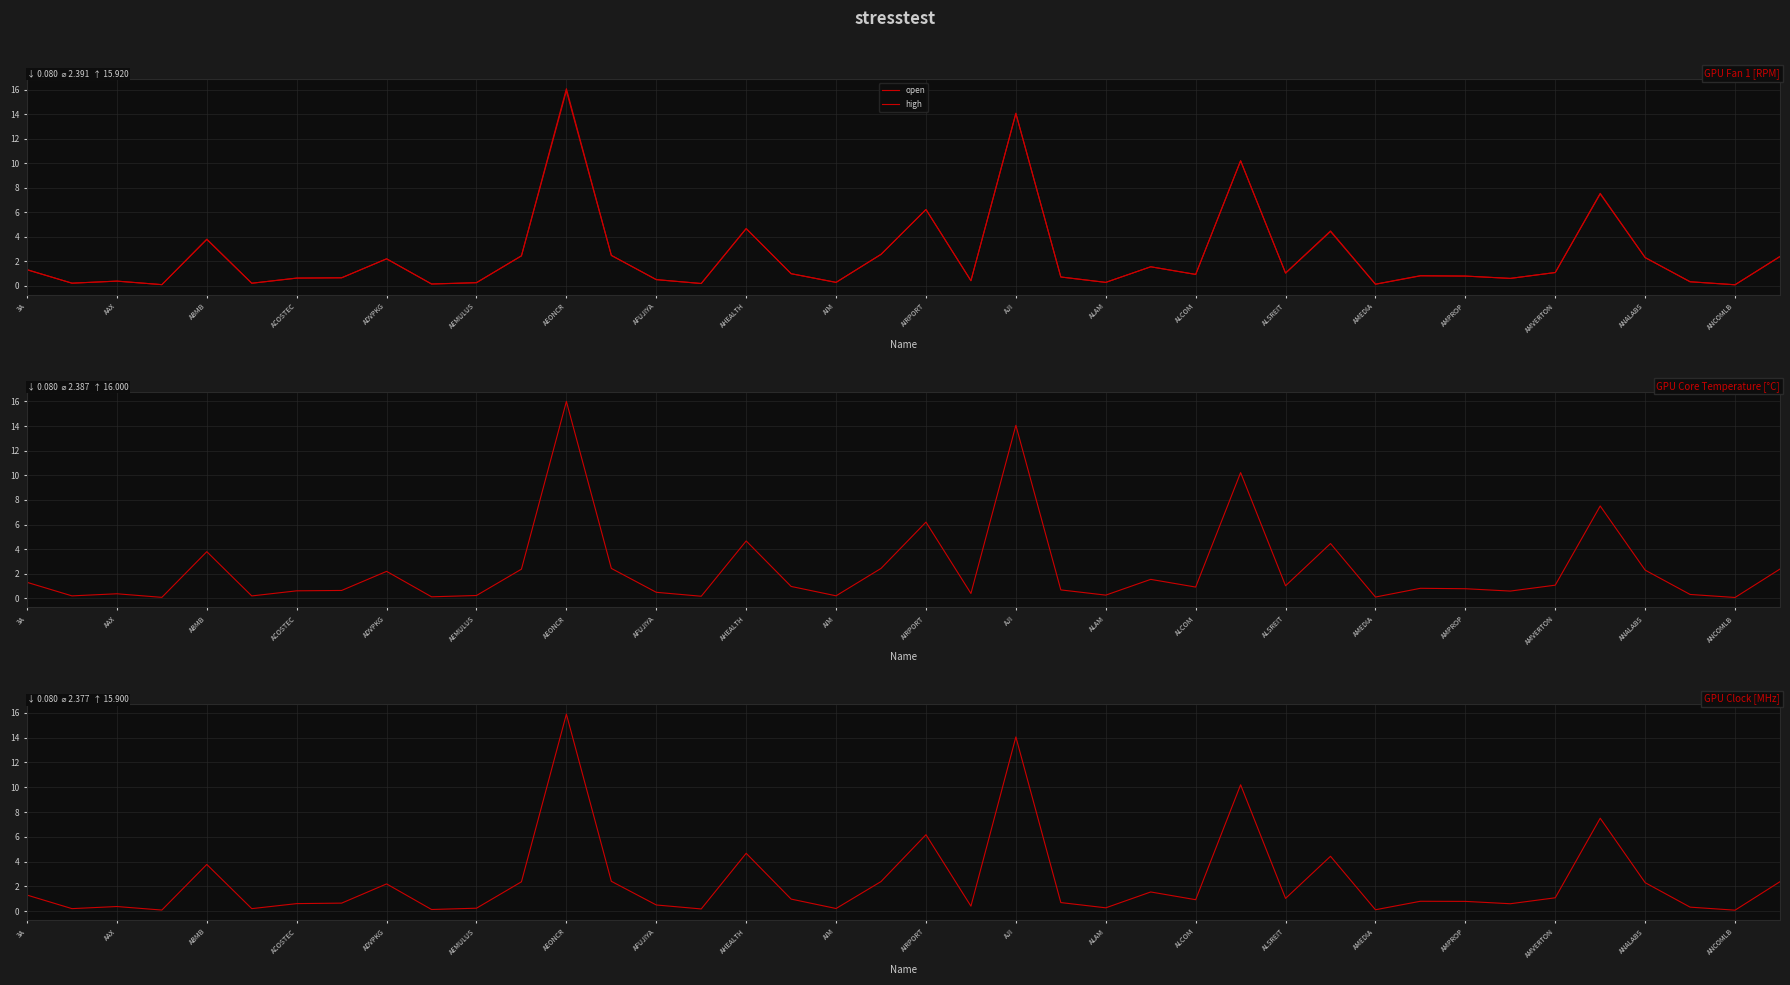

Count the number of categories in the chart.

40